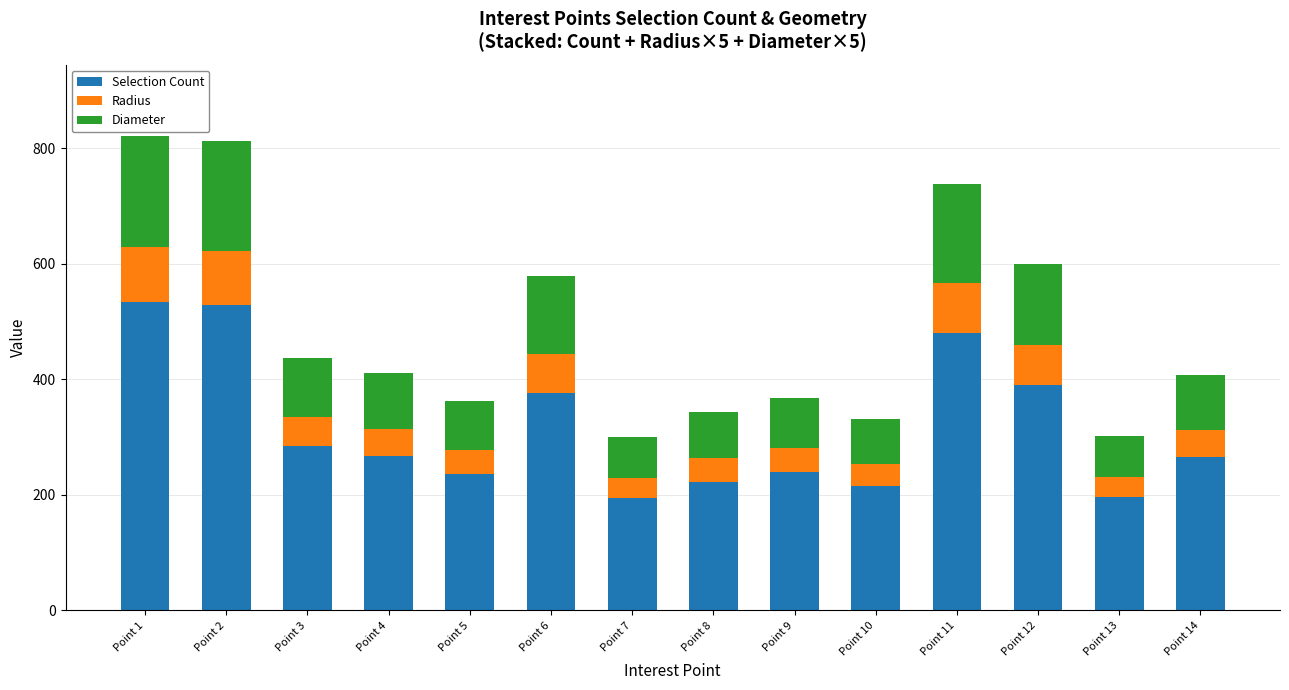

What is the minimum value for Selection Count?

195.0